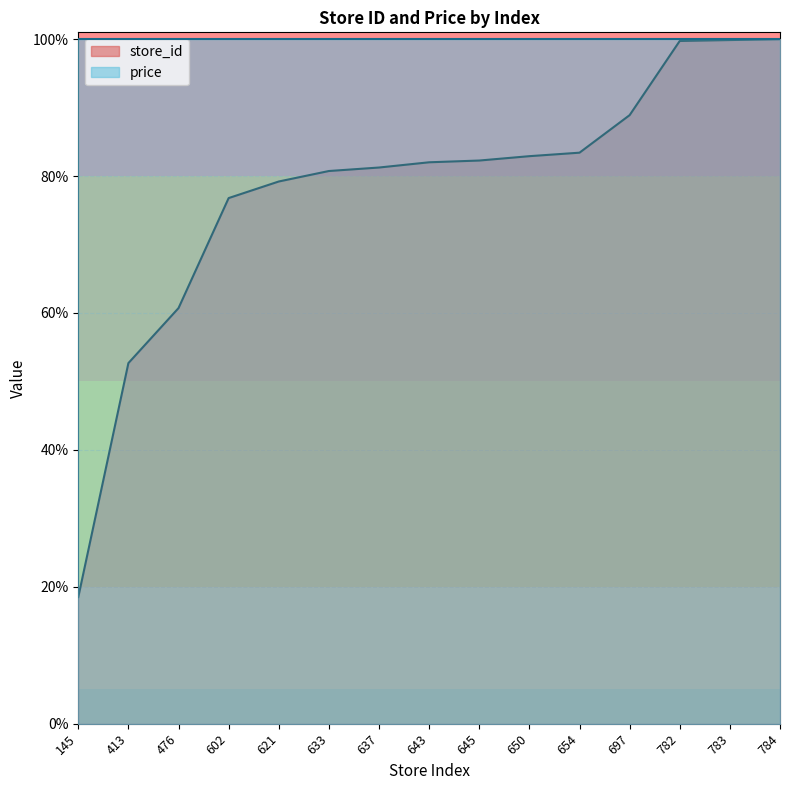

How many lines are shown in the chart?

2